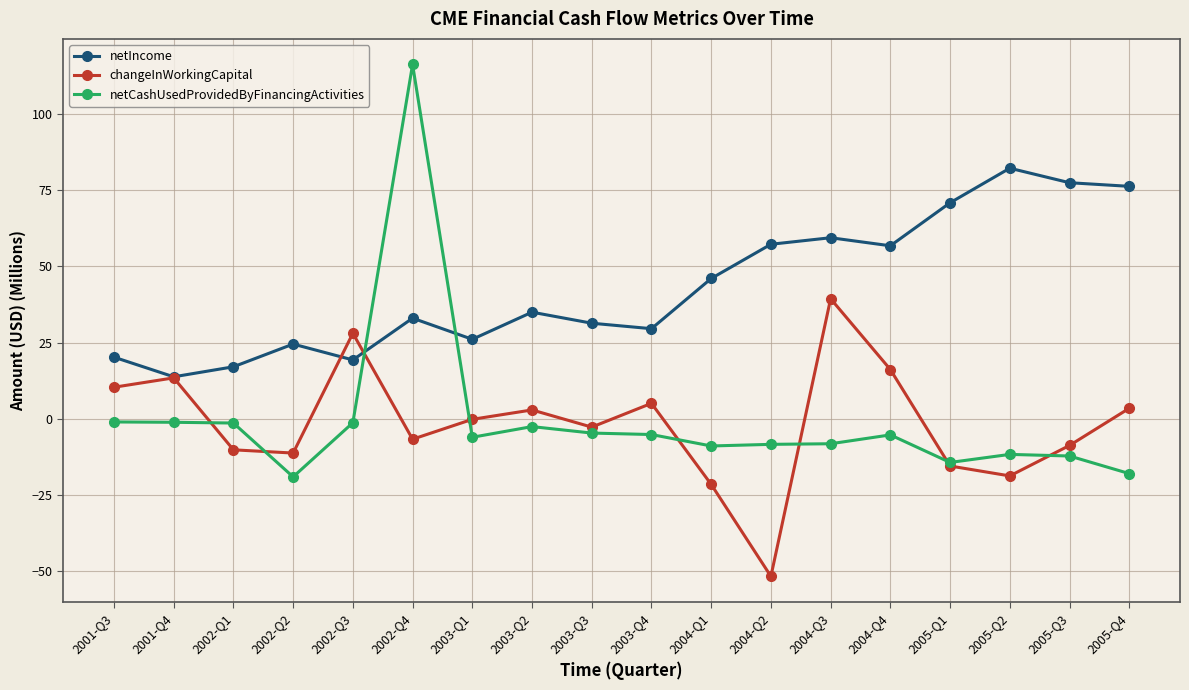

At which category is the sum across all series the highest?

2002-Q4